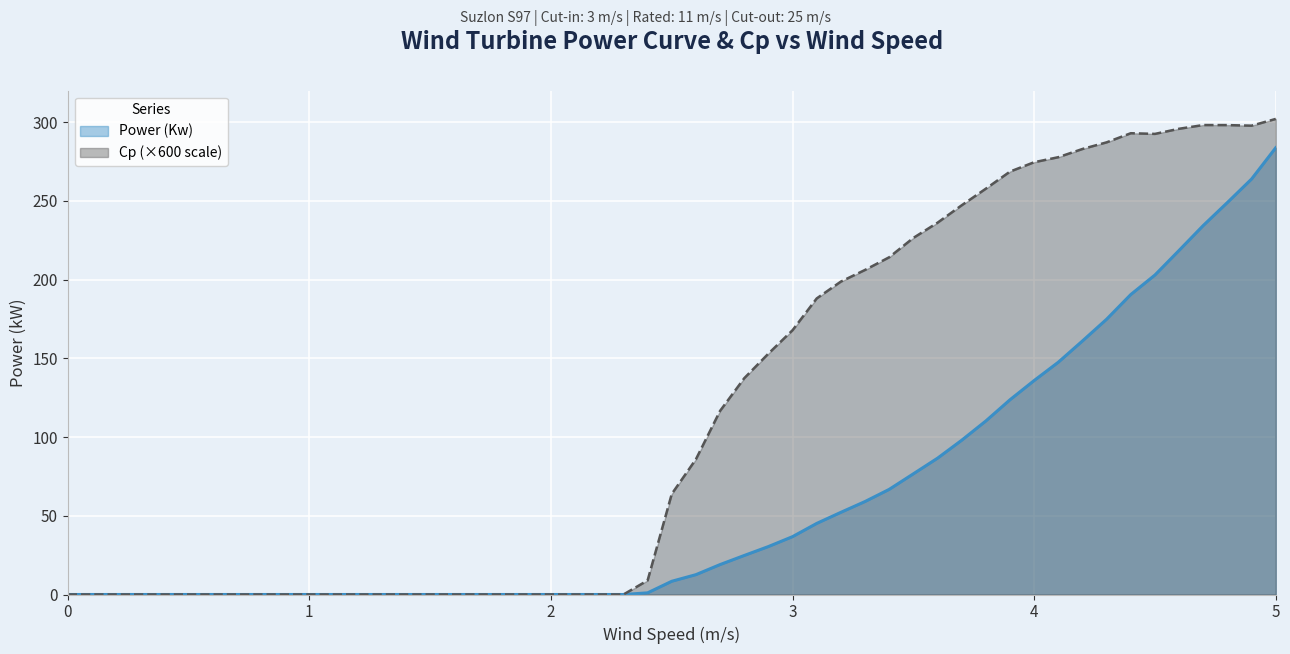

What is the value of the Cp point at the 23rd from the left?

206.1